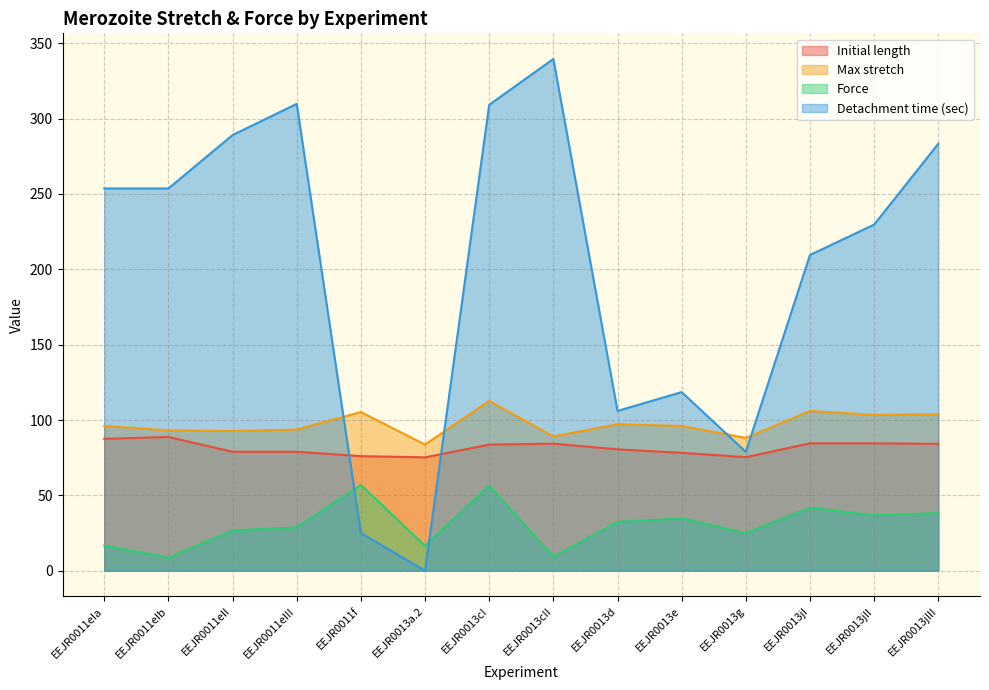

Is it true that Force equals 22.7 at EEJR0013a.2?

False